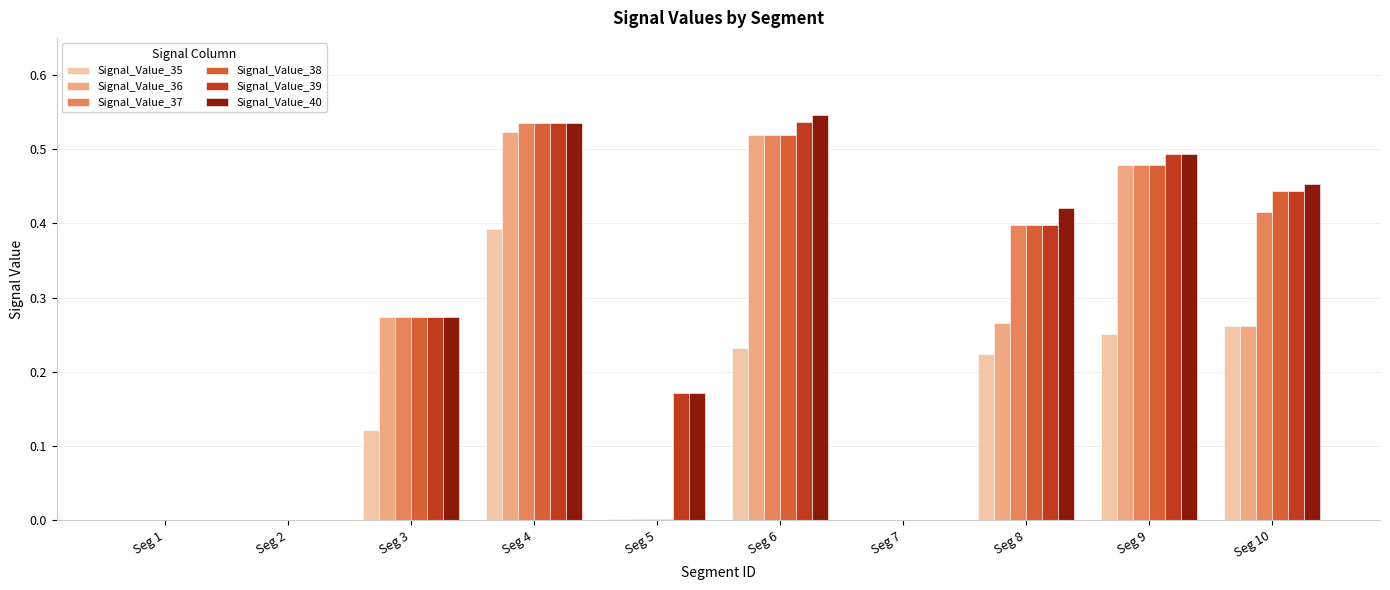

Between Seg 2 and Seg 6, which series saw the biggest shift?

Signal_Value_40